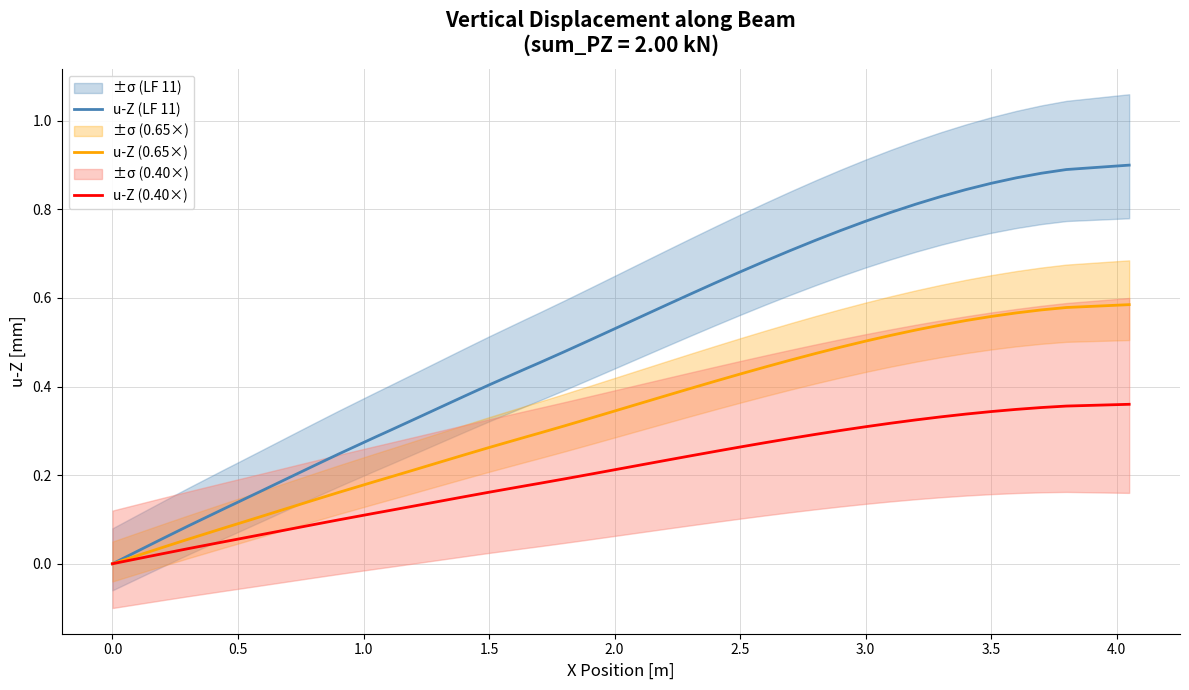

Rank the series by their average value, from lowest to highest.

u-Z (0.40×), u-Z (0.65×), u-Z (LF 11)